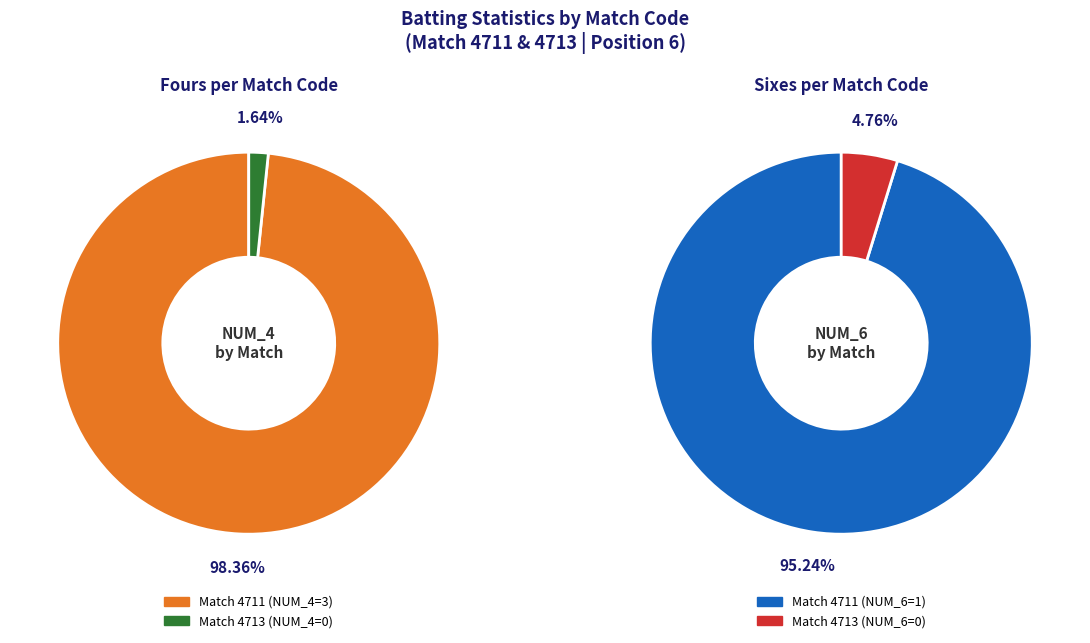

Rank the categories by value from highest to lowest.

4711, 4713